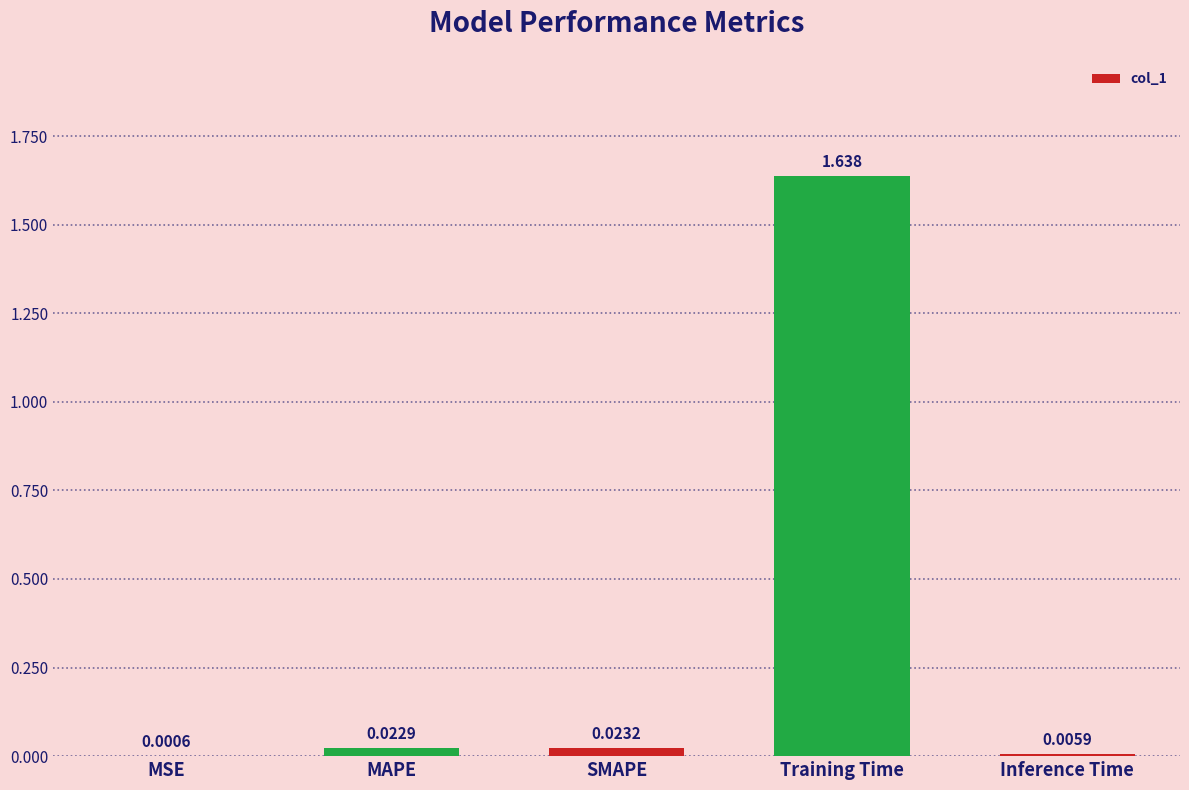

Which has a higher value, MAPE or Training Time?

Training Time